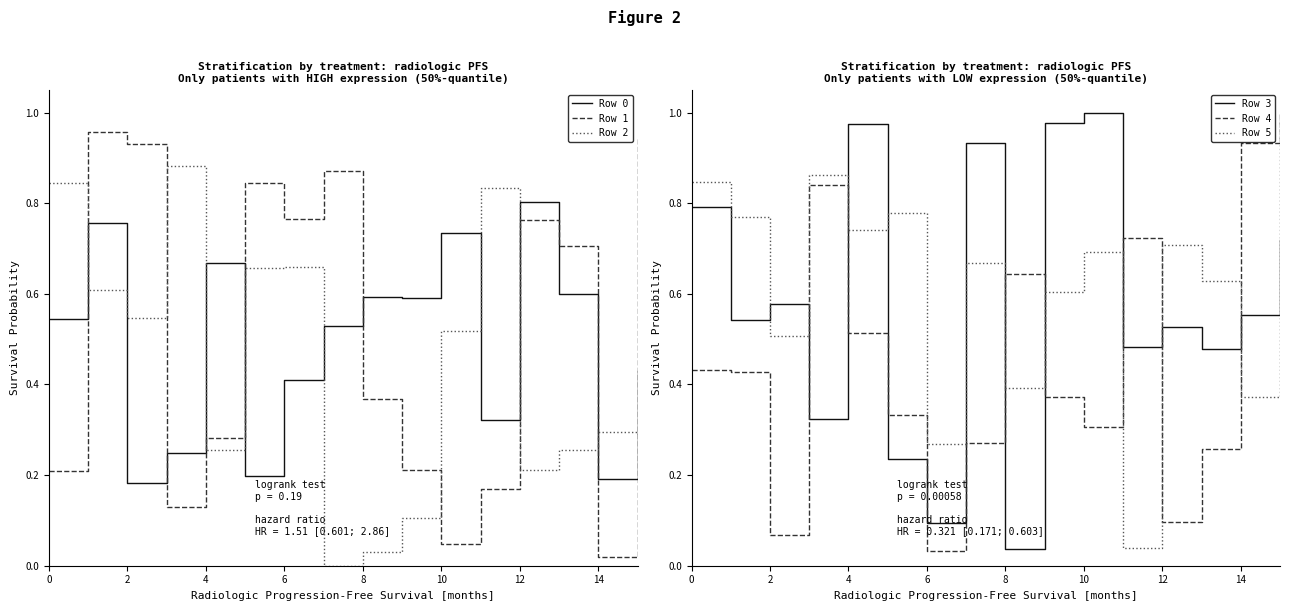

How many interior local peaks does the Row 2 series have?

4